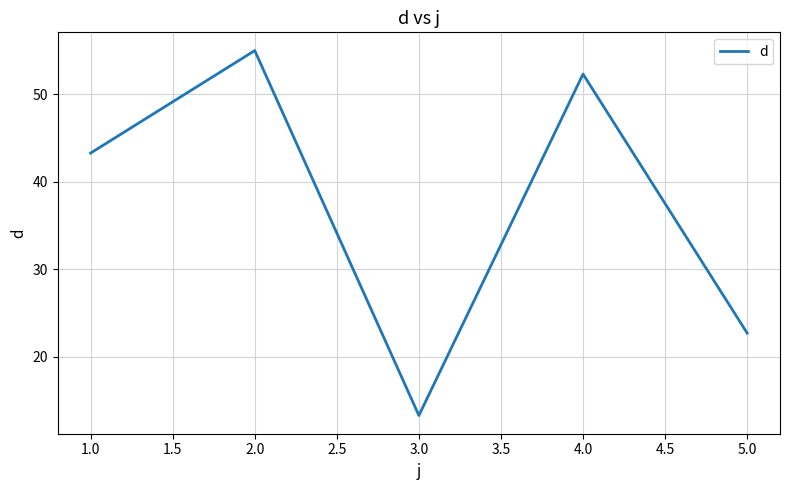

The value at 4.0 is 88.9. True or false?

False